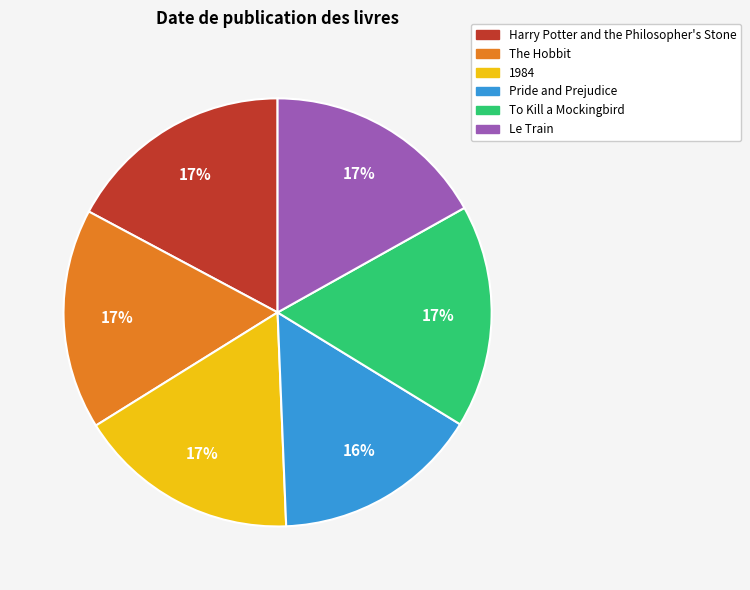

The Harry Potter and the Philosopher's Stone slice represents 17% of the pie. True or false?

True